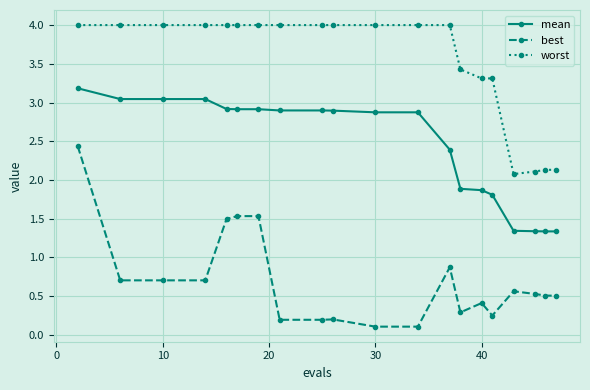

What is the value of the mean point at the 11th from the left?

2.9